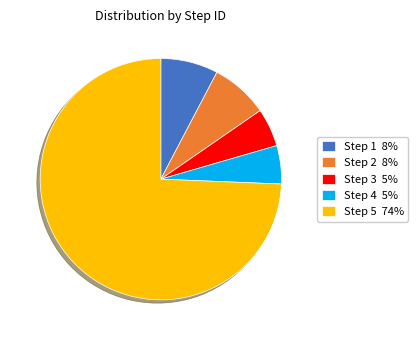

Does any single category account for the majority?

Yes